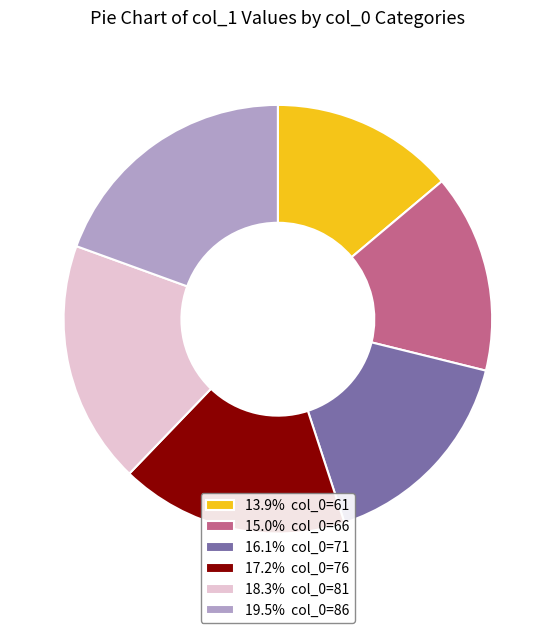

Count the number of slices in the pie.

6